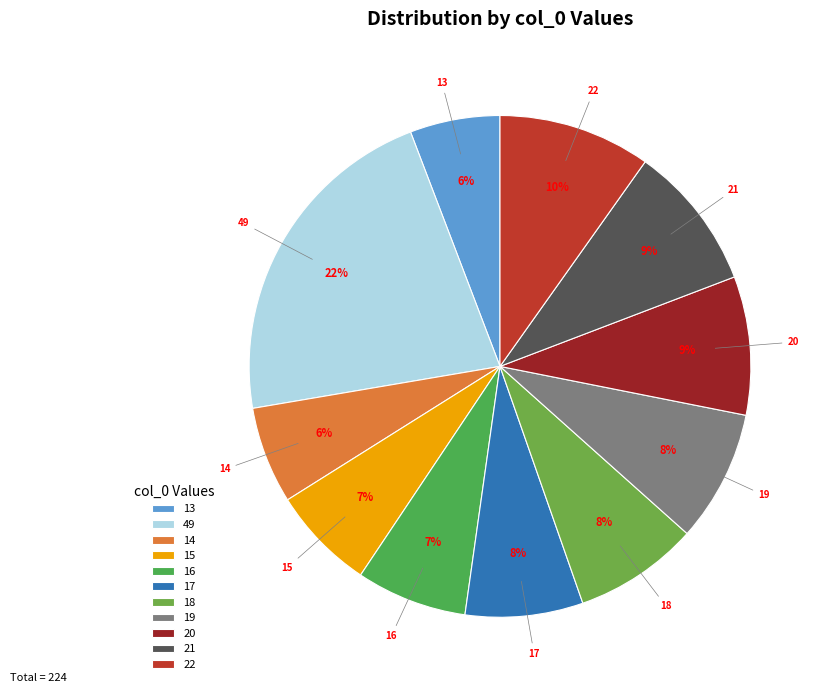

Does 15 represent more than half of the total?

No